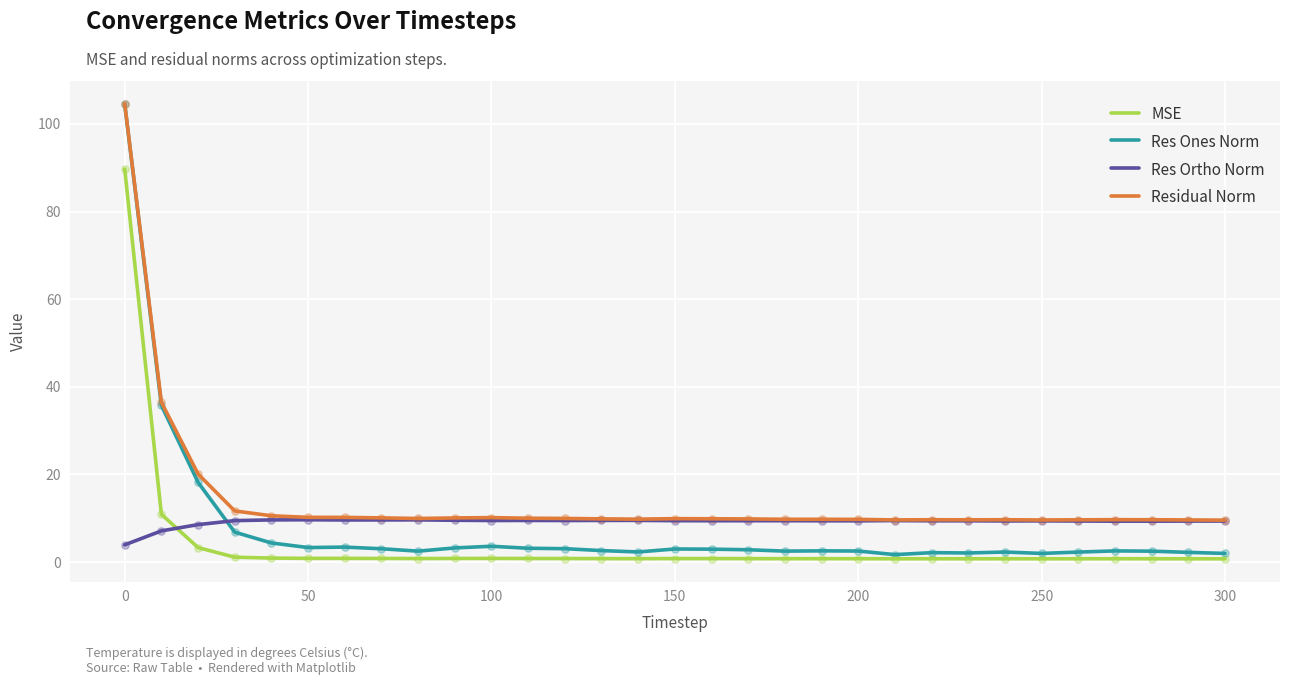

Which series has the widest spread of values?

Res Ones Norm